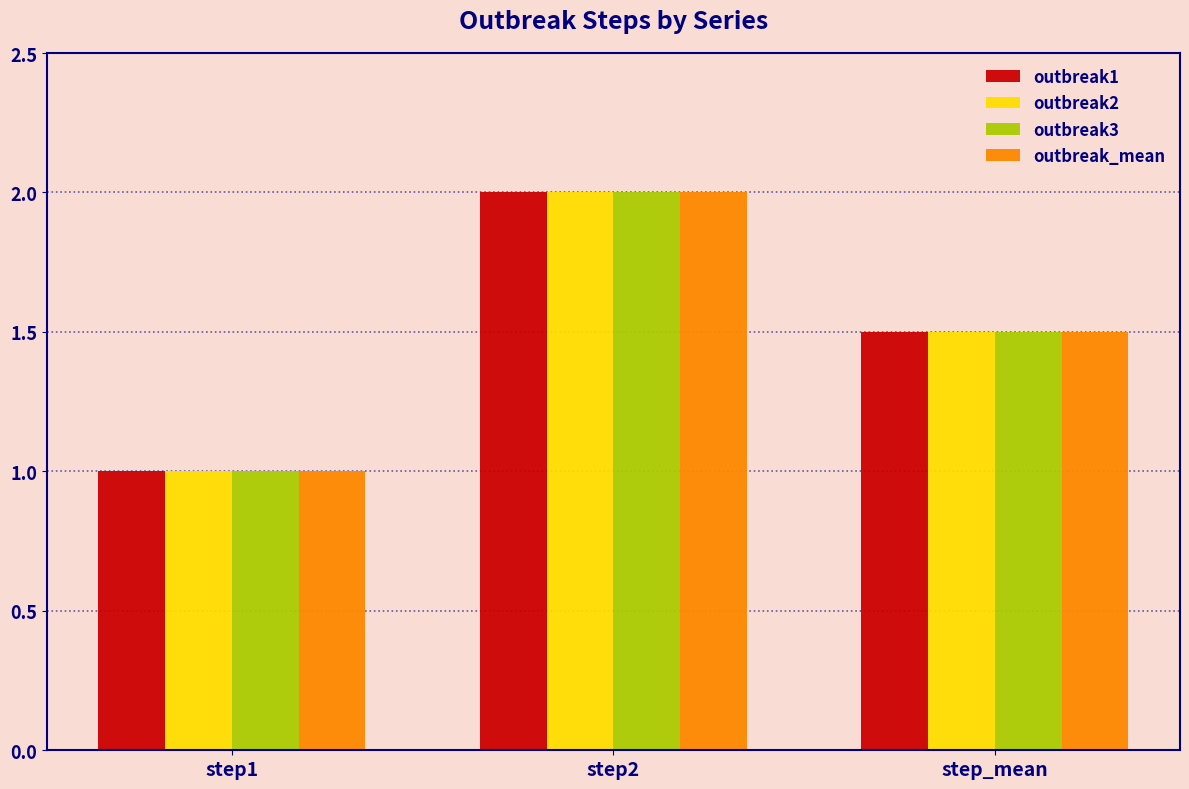

What is the difference between the outbreak1 values at step2 and step1?

1.0